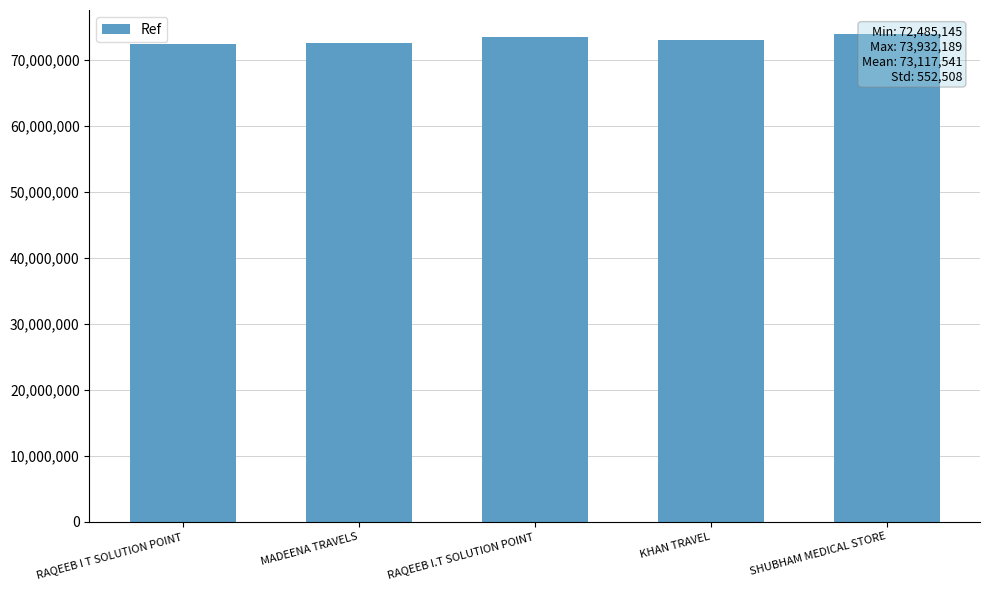

Rank the categories by value from highest to lowest.

SHUBHAM MEDICAL STORE, RAQEEB I.T SOLUTION POINT, KHAN TRAVEL, MADEENA TRAVELS, RAQEEB I T SOLUTION POINT